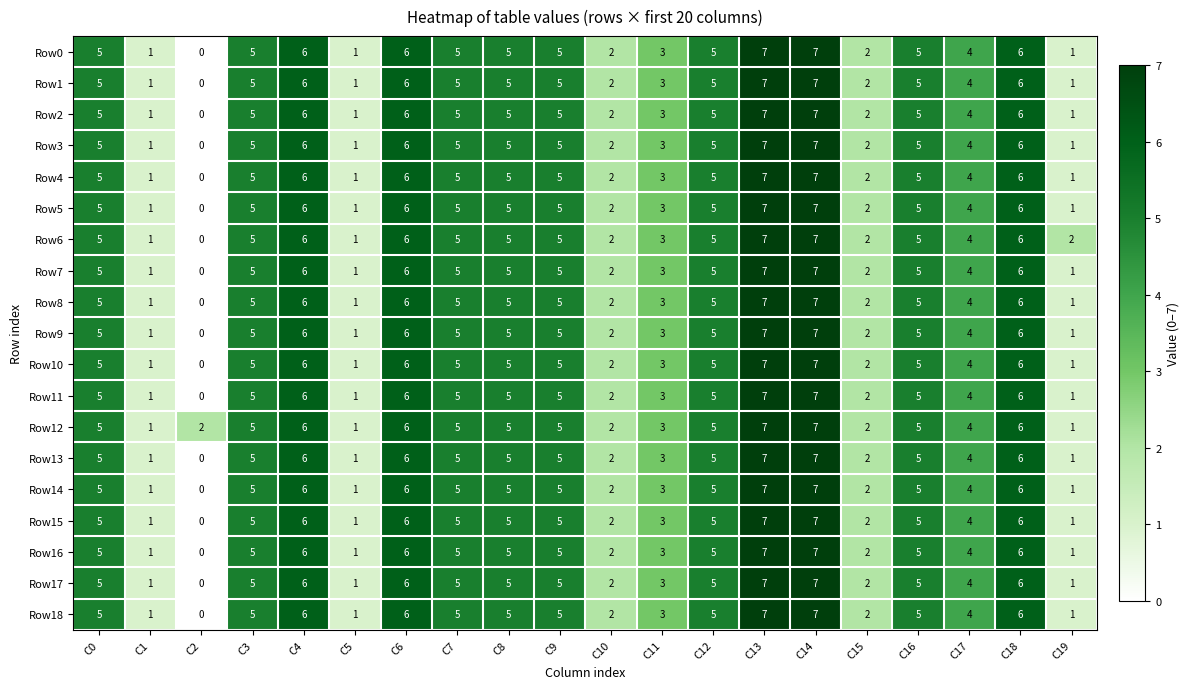

What is the highest value of the Row3 series?

7